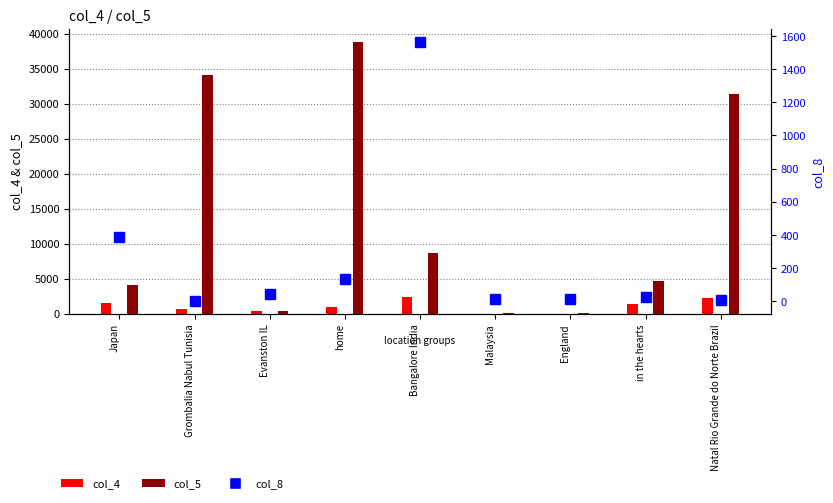

What is the sum of the col_5 values at Japan and Evanston IL?

4508